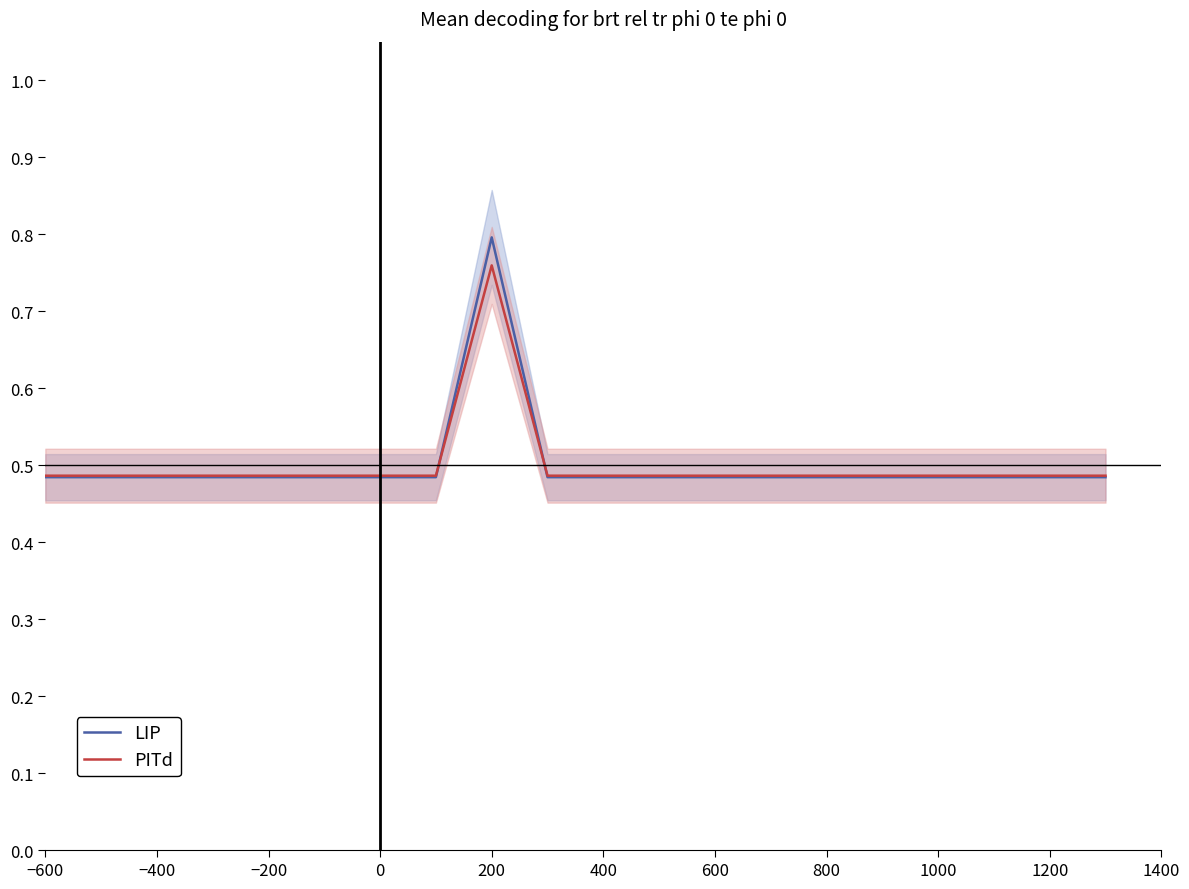

Which category has the lowest value in the LIP series?

−600